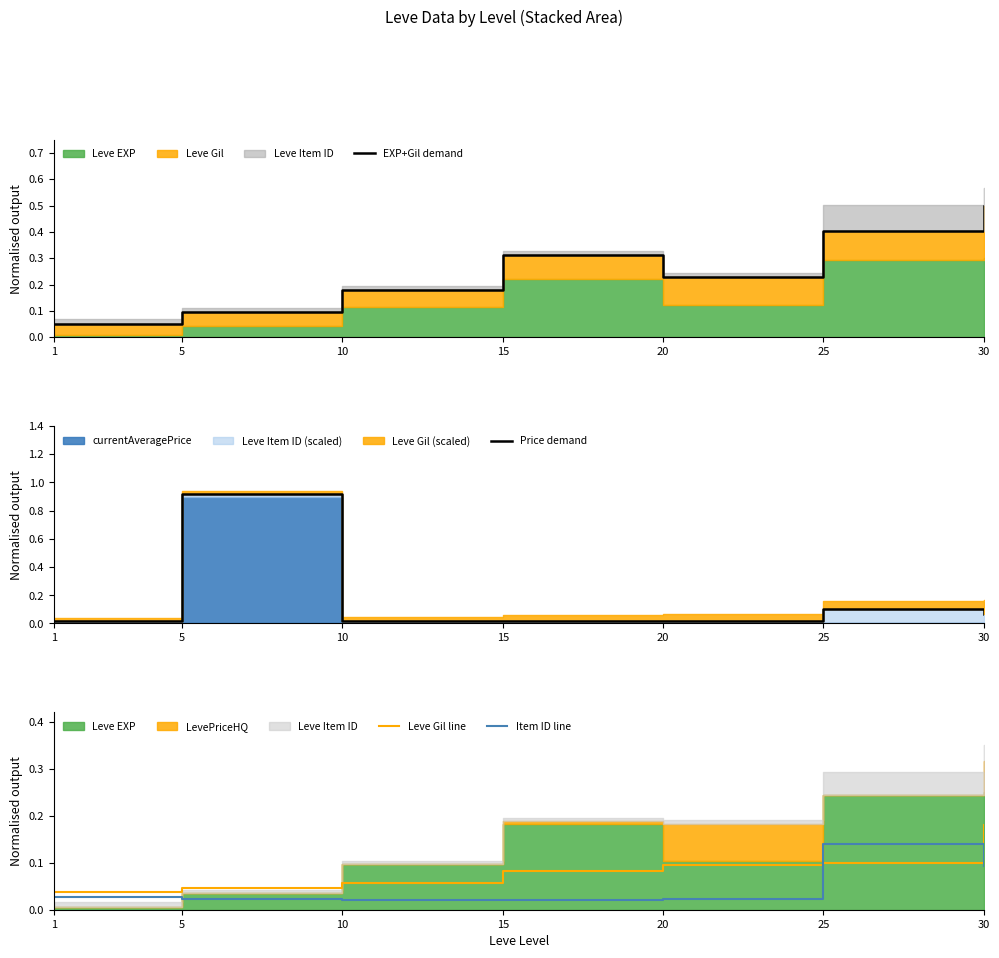

Which series has the largest range (max minus min)?

Price demand